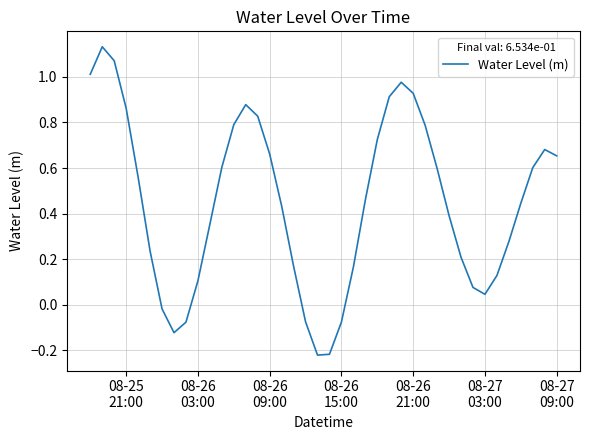

What is the difference between the maximum and minimum values?

1.4